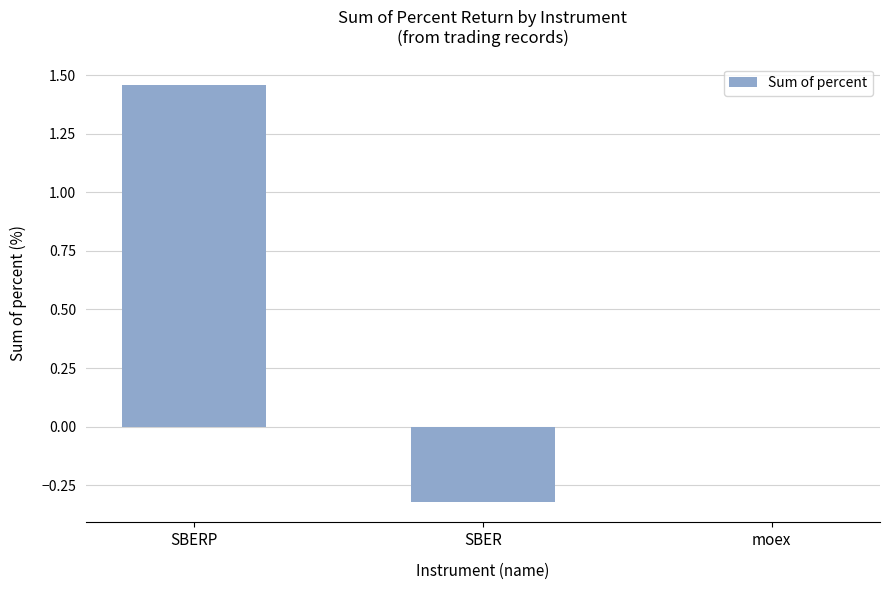

Does the chart contain stacked bars?

No